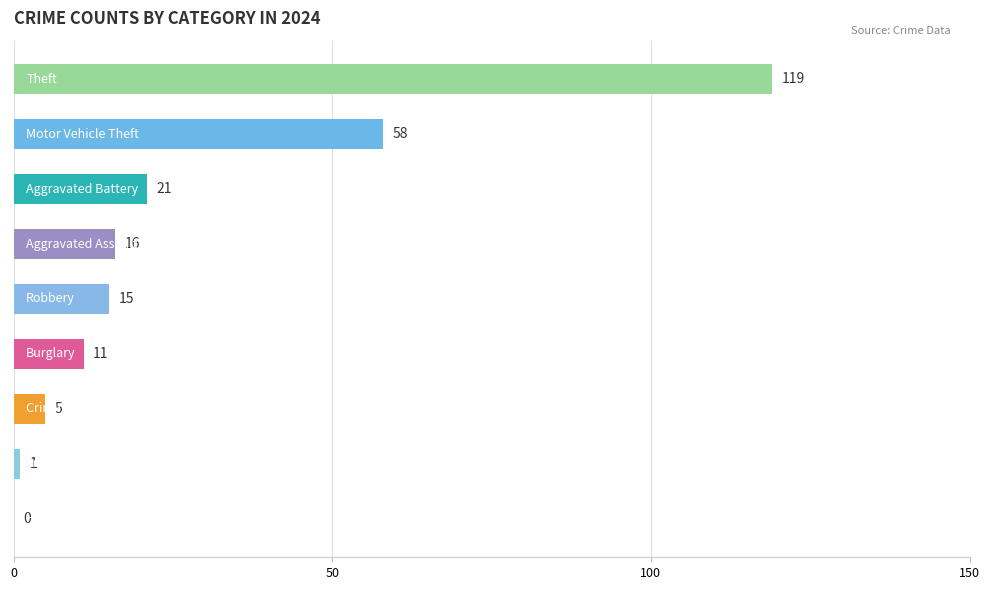

What is the greatest value displayed?

119